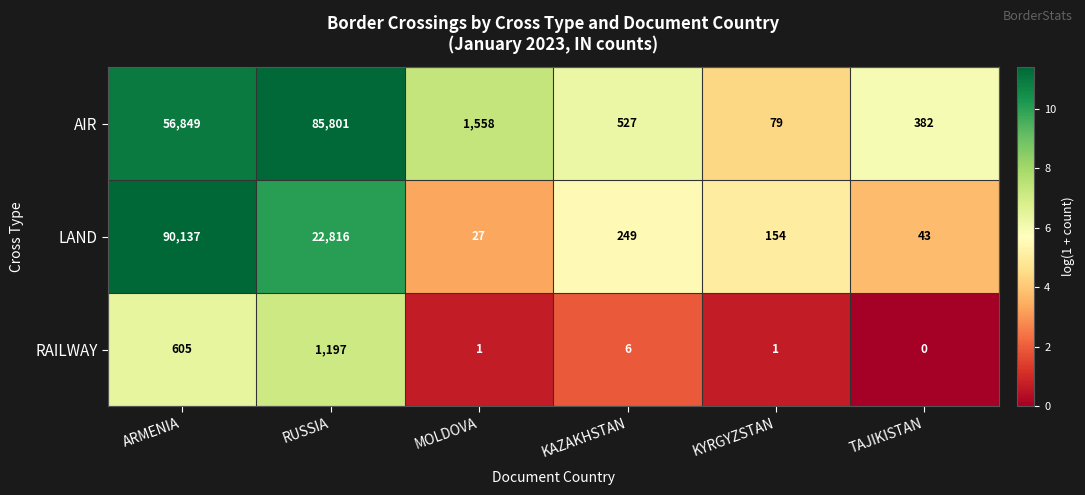

Which series has the largest total across all categories?

AIR